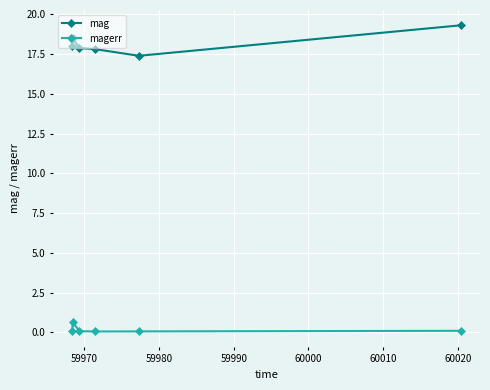

Which series has the largest total across all categories?

mag